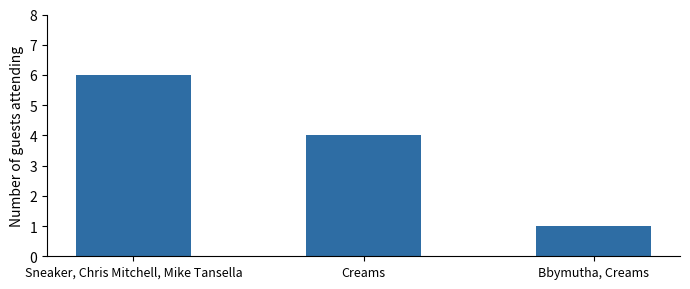

Rank the categories by value from highest to lowest.

Sneaker, Chris Mitchell, Mike Tansella, Creams, Bbymutha, Creams